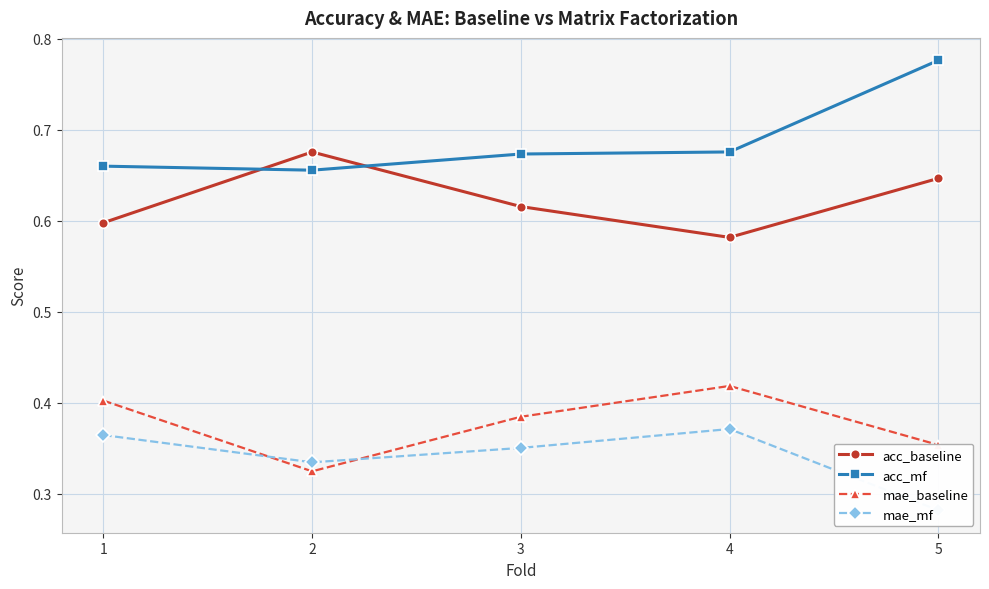

At which category is the sum across all series the highest?

5